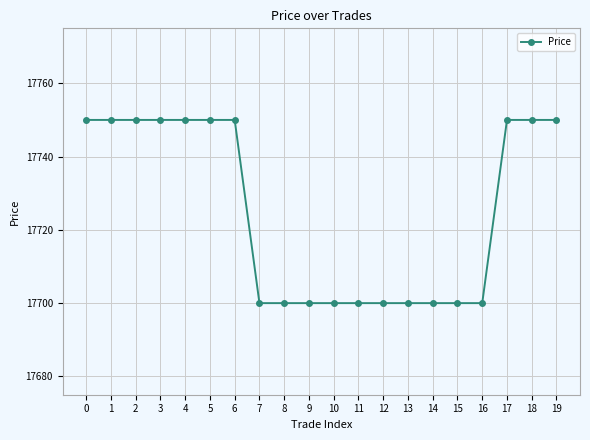

Reading left to right, extract all data points from this chart.

17750	17750	17750	17750	17750	17750	17750	17700	17700	17700	17700	17700	17700	17700	17700	17700	17700	17750	17750	17750